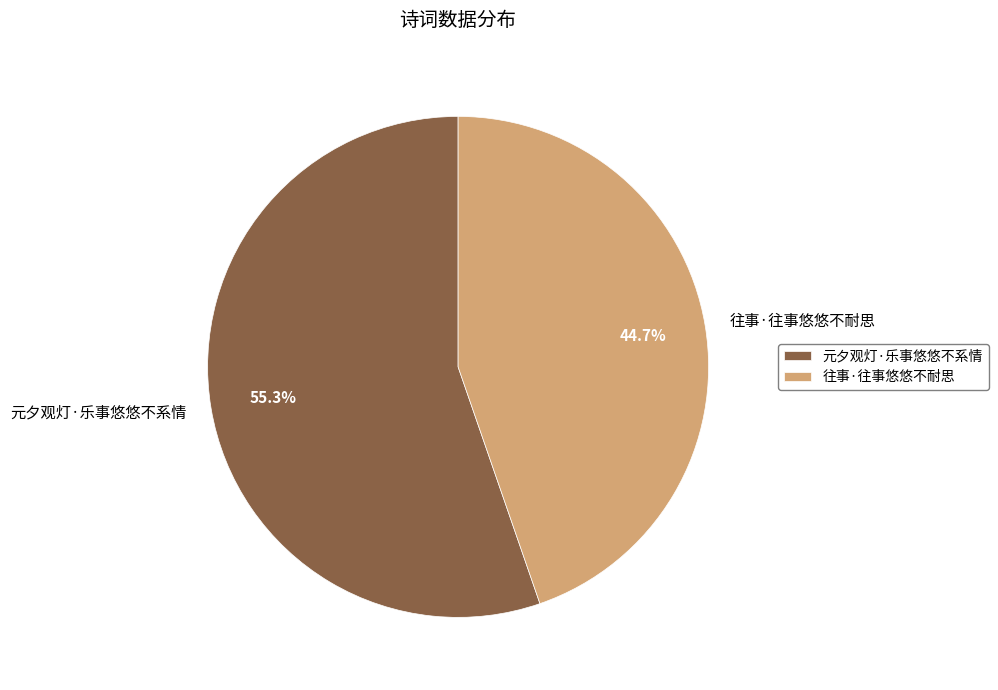

Does 元夕观灯·乐事悠悠不系情 account for over 50% of the chart?

Yes